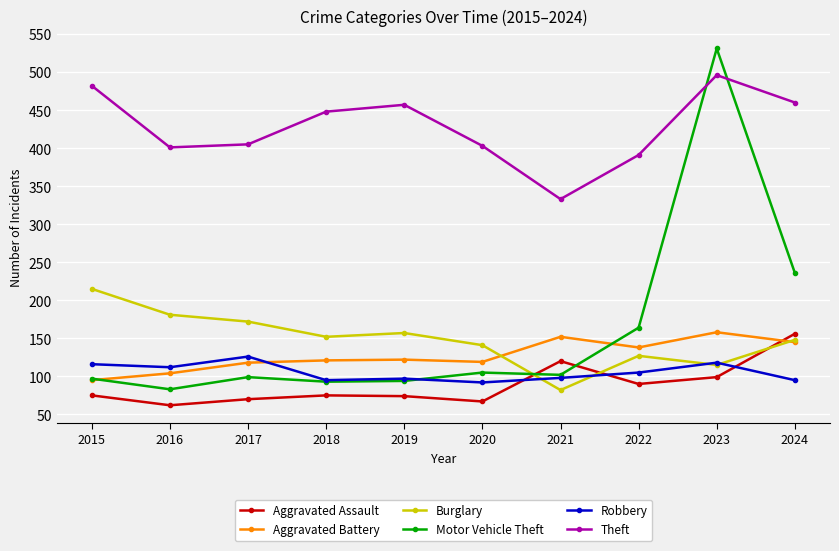

True or false: Theft and Aggravated Battery cross at least once.

False